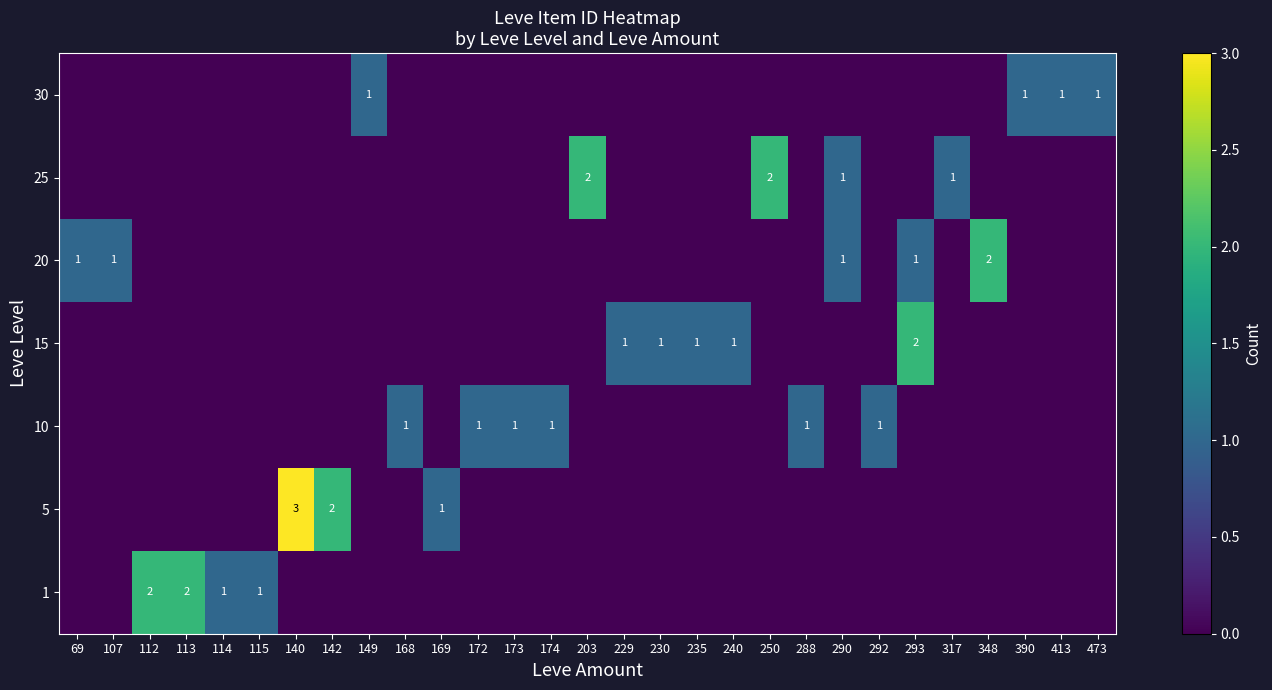

True or false: 5 has a value of 3 at 140.

True